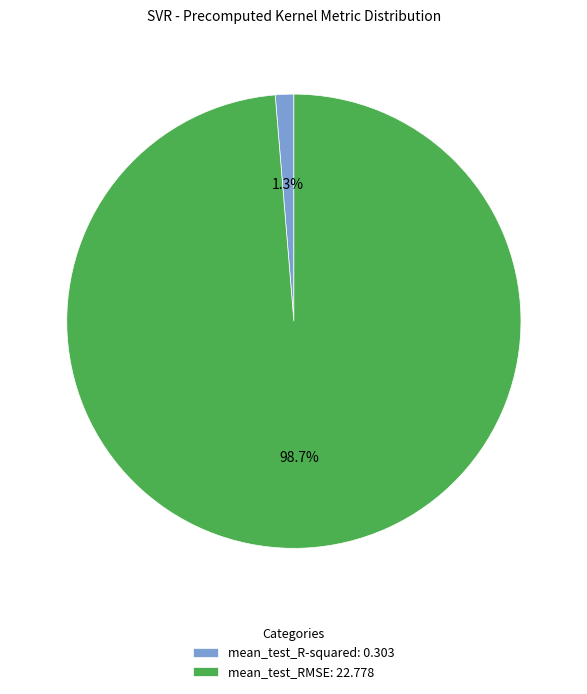

How many segments does this pie chart have?

2